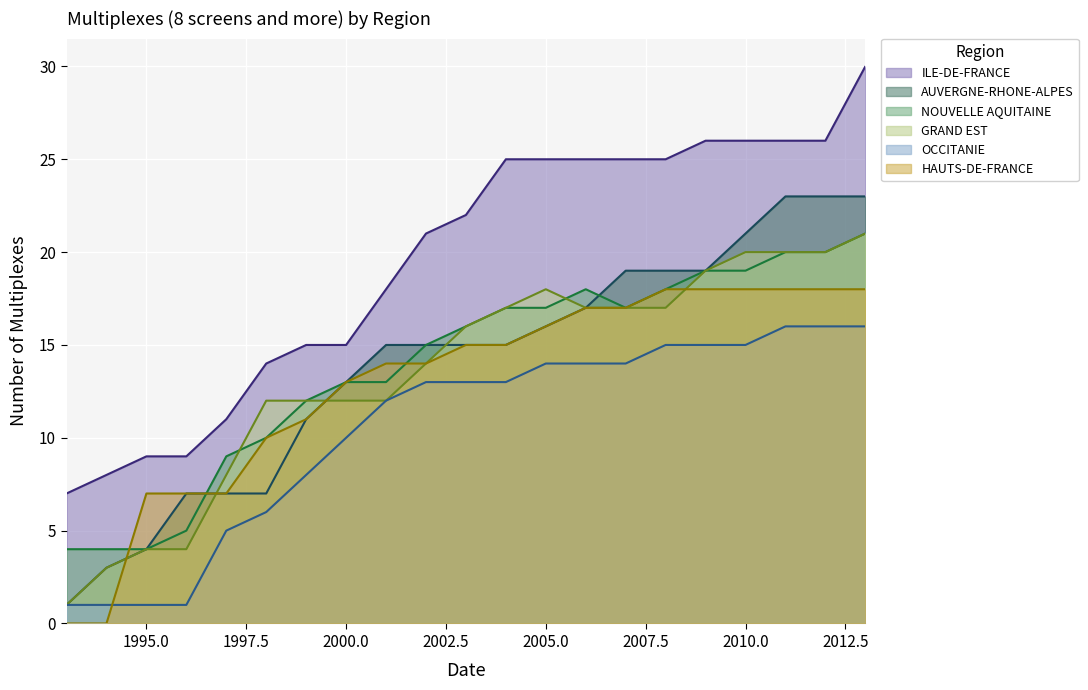

Where is ILE-DE-FRANCE nearest to the value 18?

2001